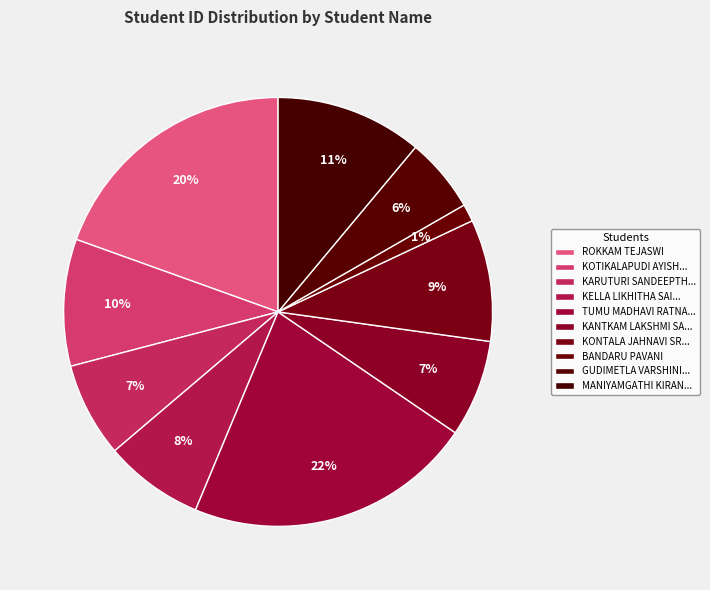

How many slices are in this pie chart?

10